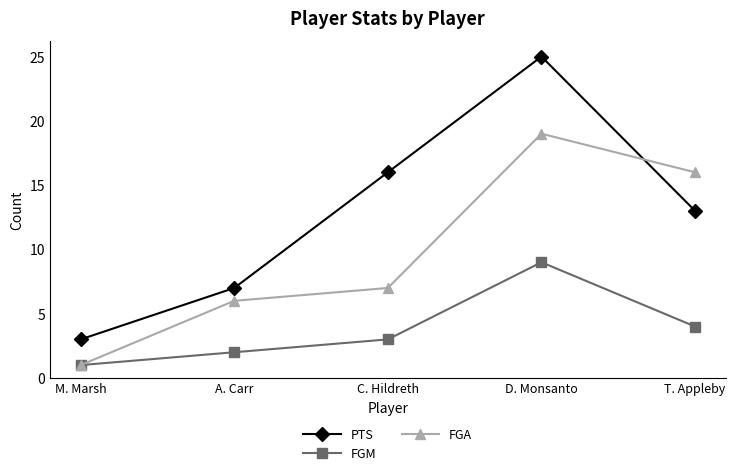

Which series has the widest spread of values?

PTS